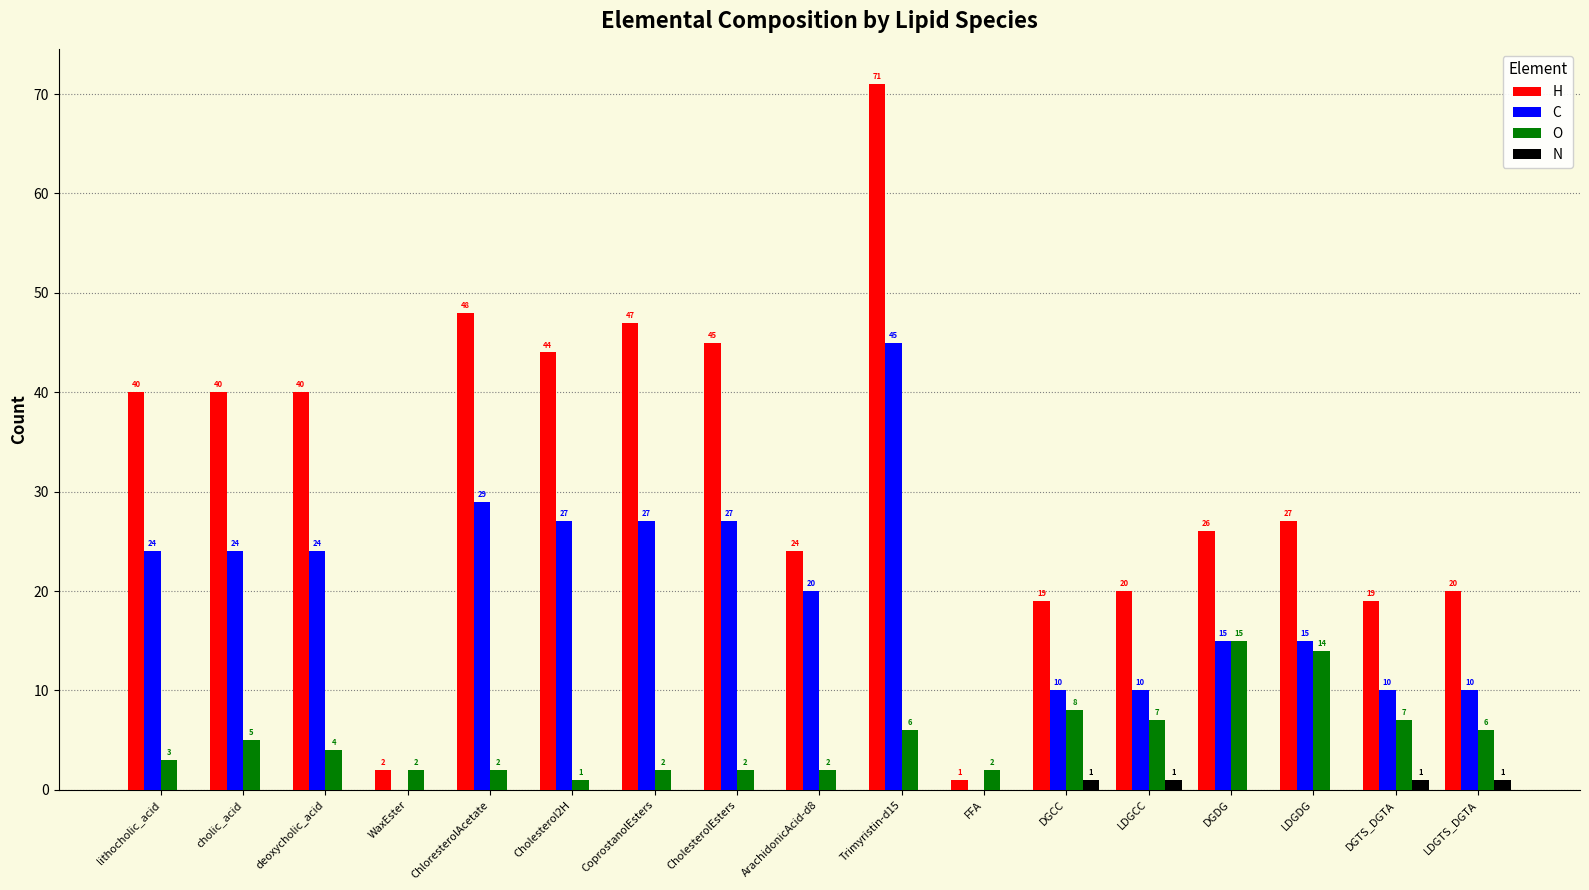

At which category is the sum across all series the highest?

Trimyristin-d15